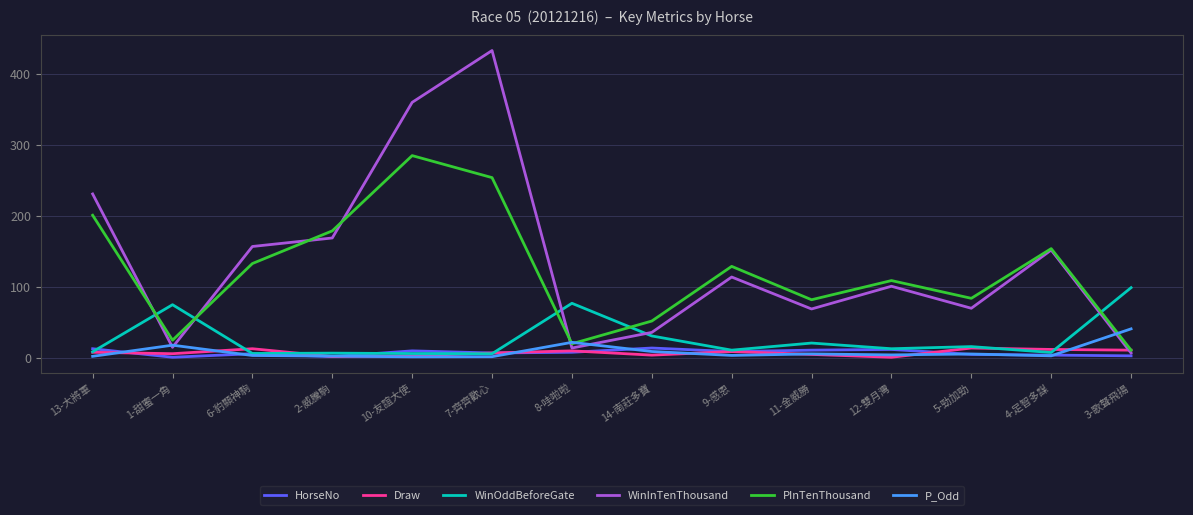

True or false: PInTenThousand has more than 0 interior local peaks.

True